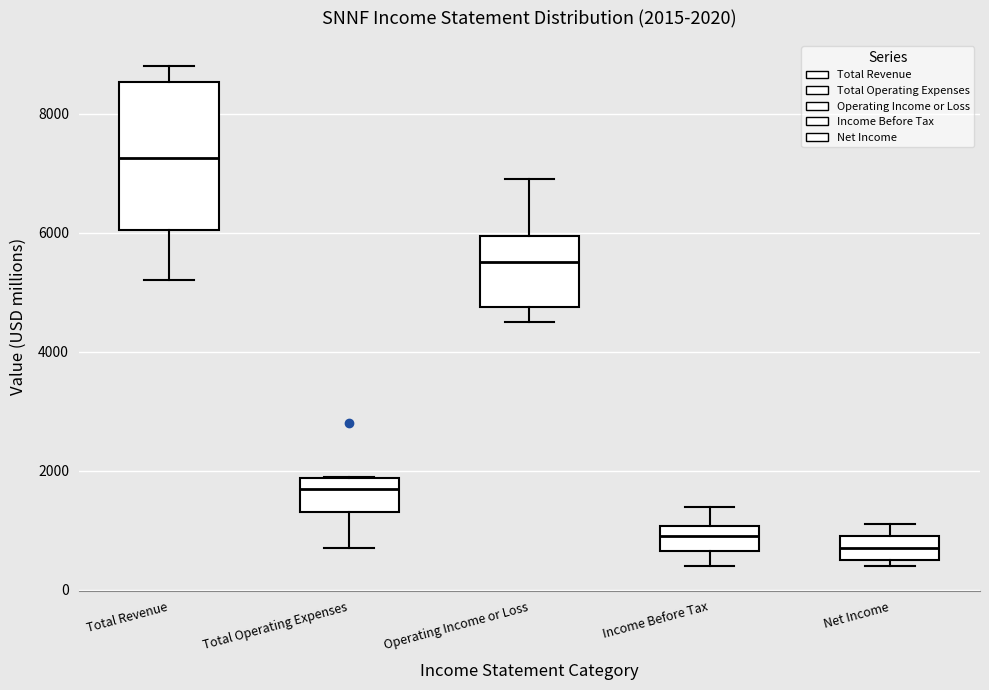

Which box is the tallest, from its lower edge to its upper edge?

Total Revenue